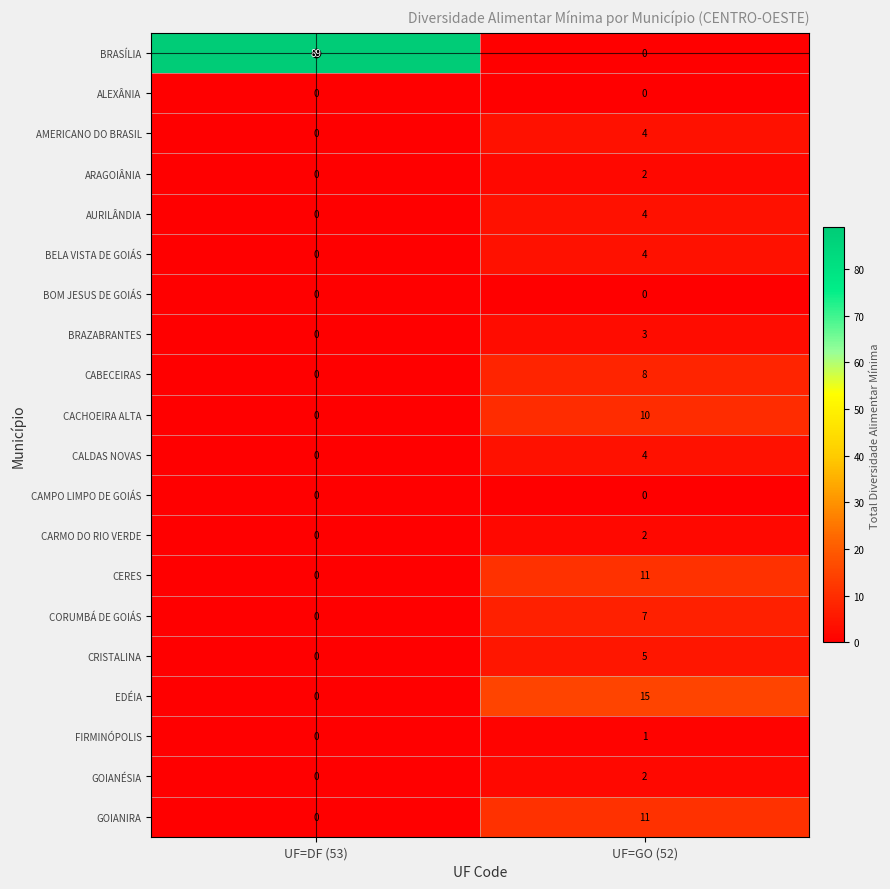

The value of BELA VISTA DE GOIÁS at UF=GO (52) is 4. True or false?

True